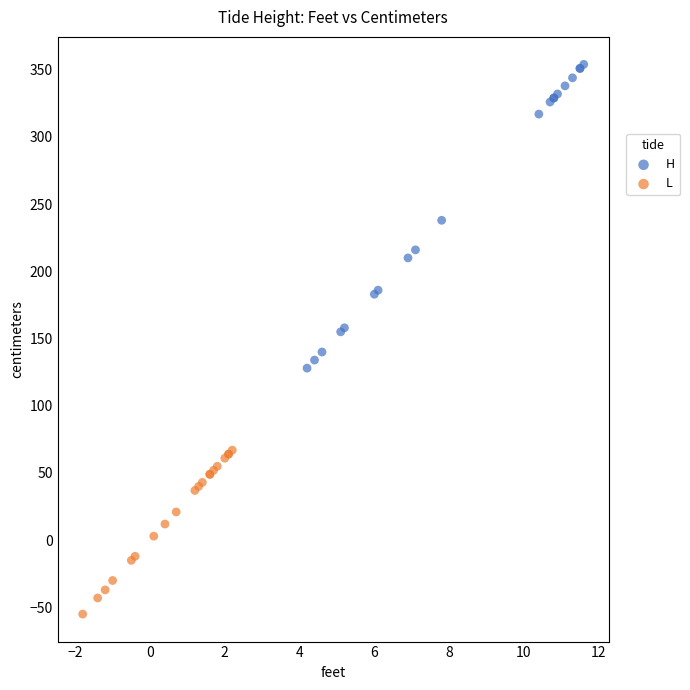

What are all the series names shown in the legend?

H, L